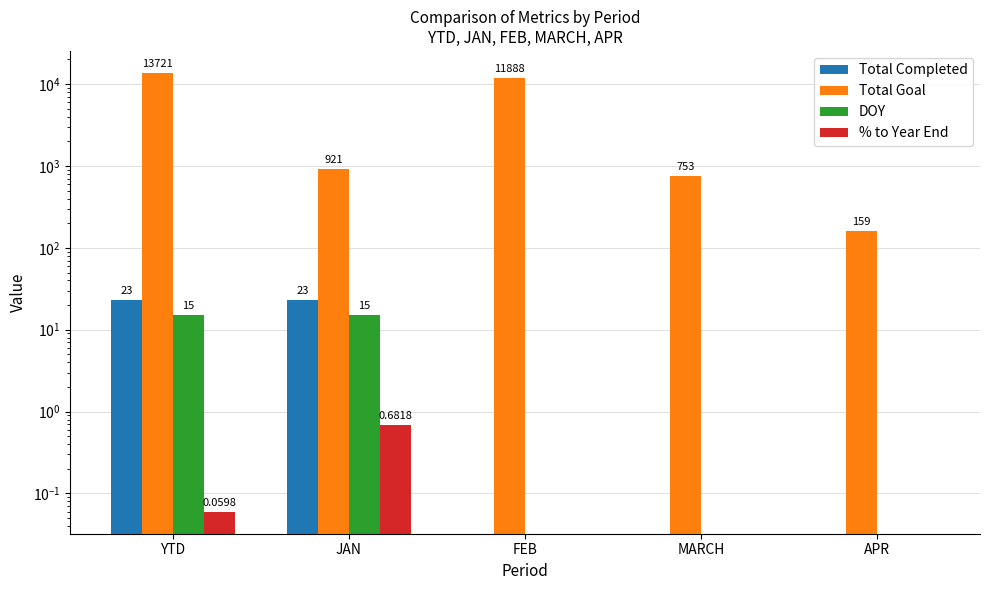

Between FEB and JAN, which is larger?

JAN